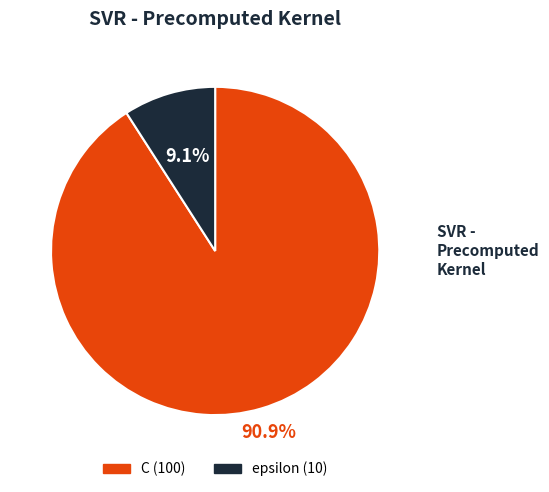

To the nearest percent, what is the average slice percentage?

50%